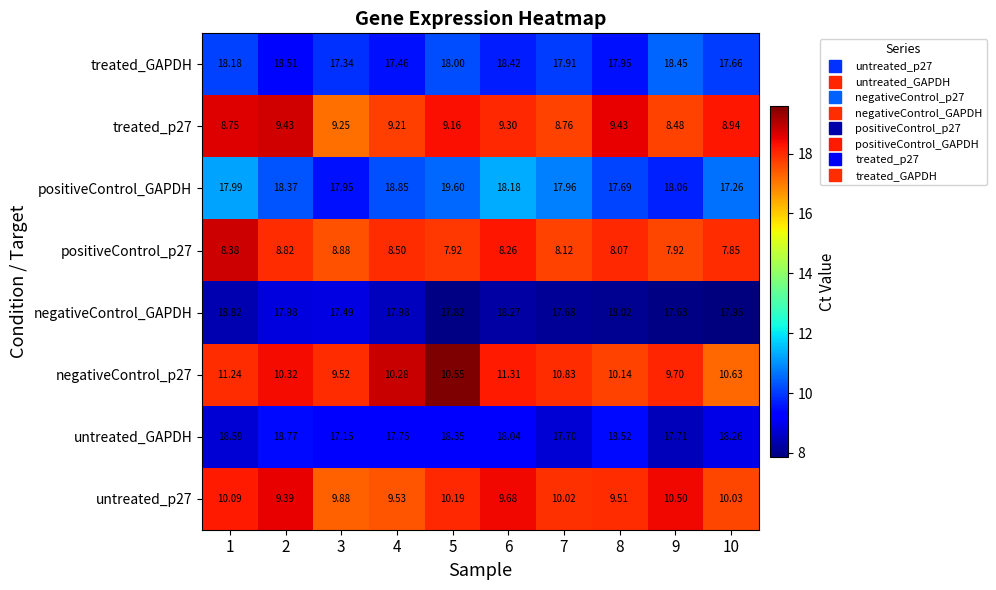

Rank the series by their maximum value, from highest to lowest.

positiveControl_GAPDH, negativeControl_GAPDH, untreated_GAPDH, treated_GAPDH, negativeControl_p27, untreated_p27, treated_p27, positiveControl_p27